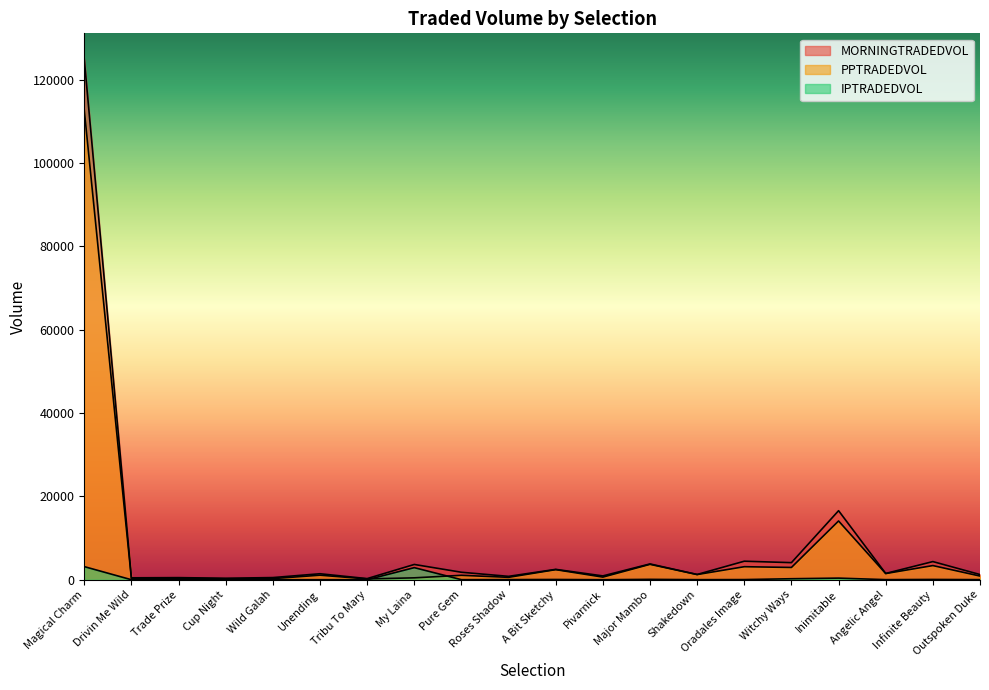

True or false: MORNINGTRADEDVOL and IPTRADEDVOL intersect in this chart.

False